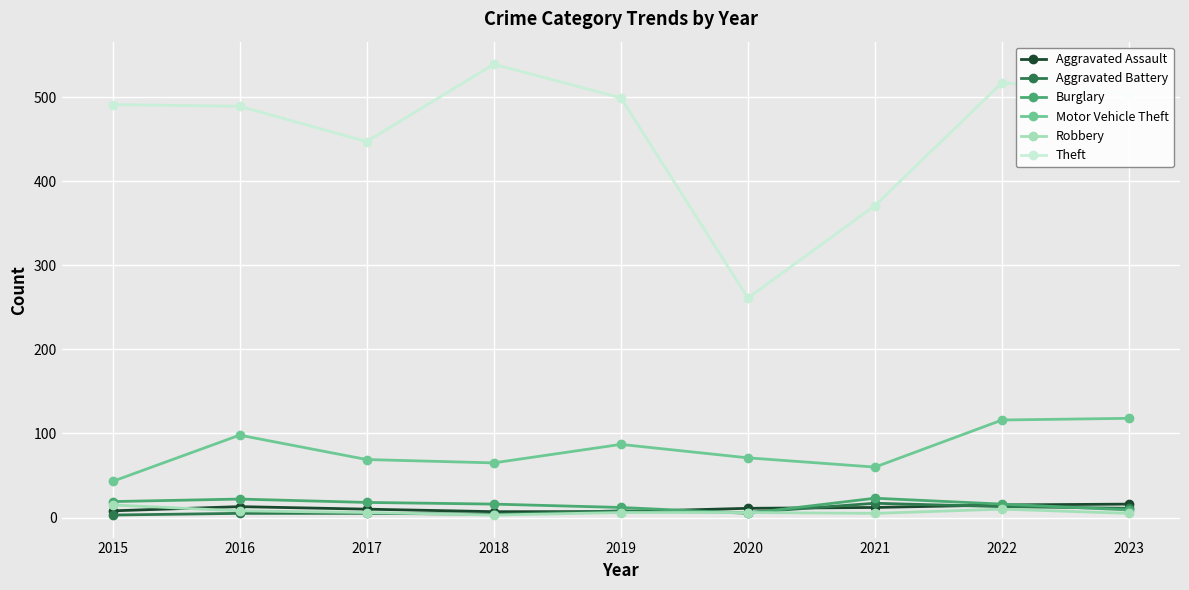

What are all the series names shown in the legend?

Aggravated Assault, Aggravated Battery, Burglary, Motor Vehicle Theft, Robbery, Theft